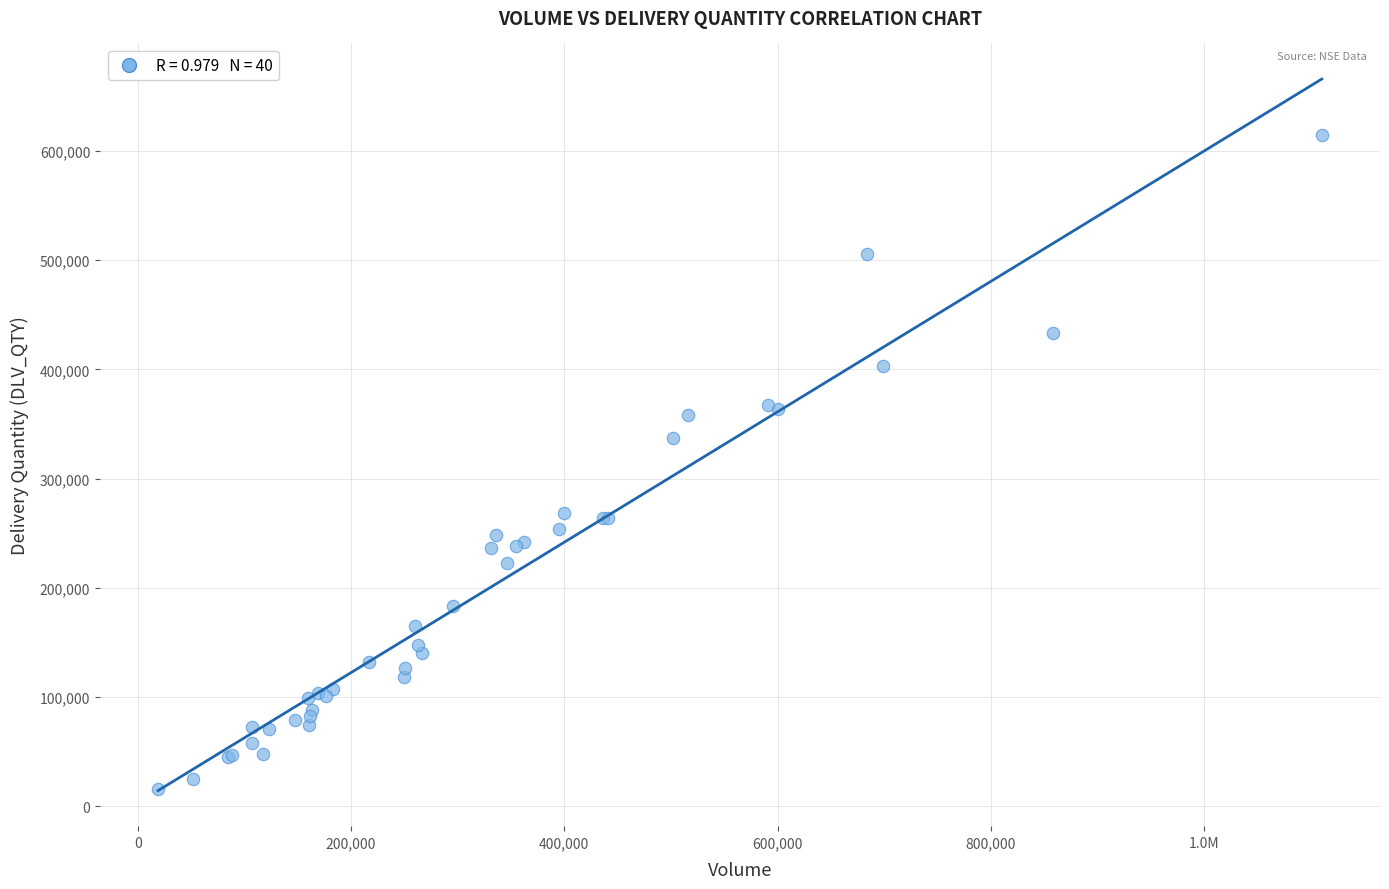

What Y value in the scatter plot is closest to 315493?

336741